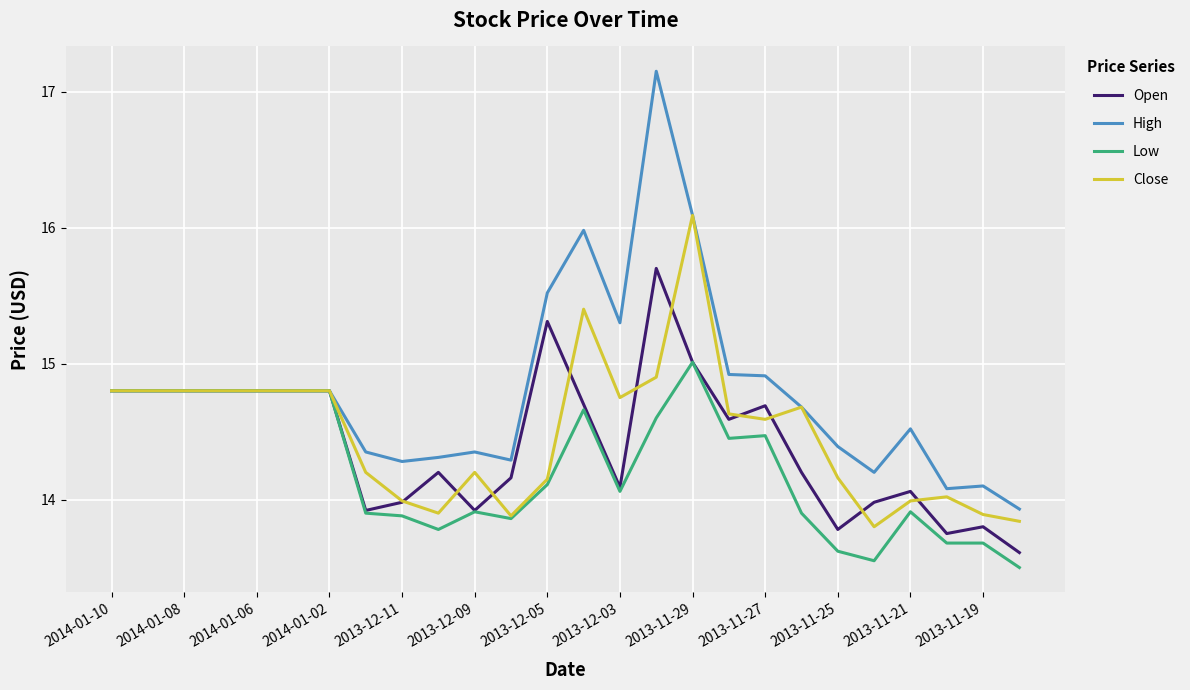

What is the minimum value shown in the chart?

13.5